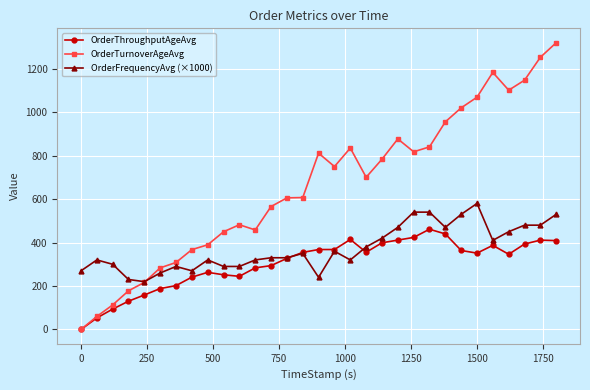

What is the sum of all OrderThroughputAgeAvg values?

9386.8